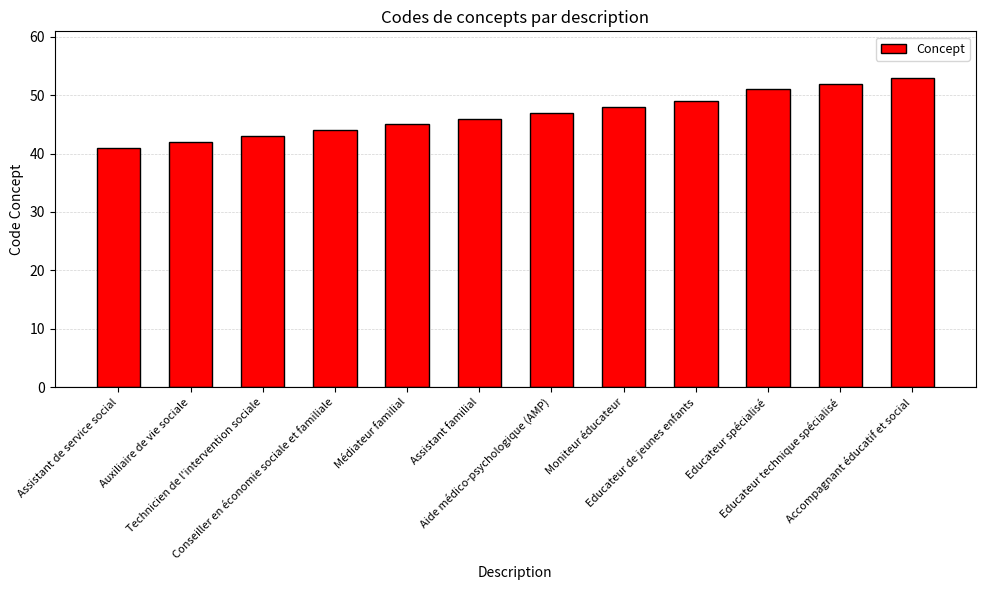

Rank the categories by value from lowest to highest.

Assistant de service social, Auxiliaire de vie sociale, Technicien de l'intervention sociale, Conseiller en économie sociale et familiale, Médiateur familial, Assistant familial, Aide médico-psychologique (AMP), Moniteur éducateur, Educateur de jeunes enfants, Educateur spécialisé, Educateur technique spécialisé, Accompagnant éducatif et social